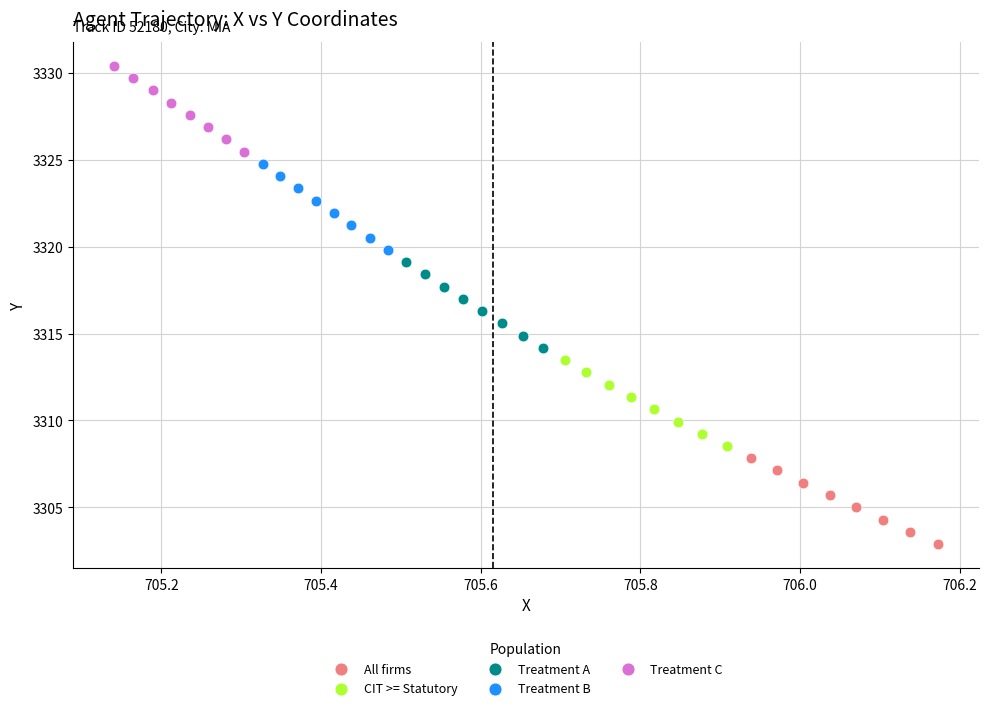

What are all the series names shown in the legend?

All firms, CIT >= Statutory, Treatment A, Treatment B, Treatment C